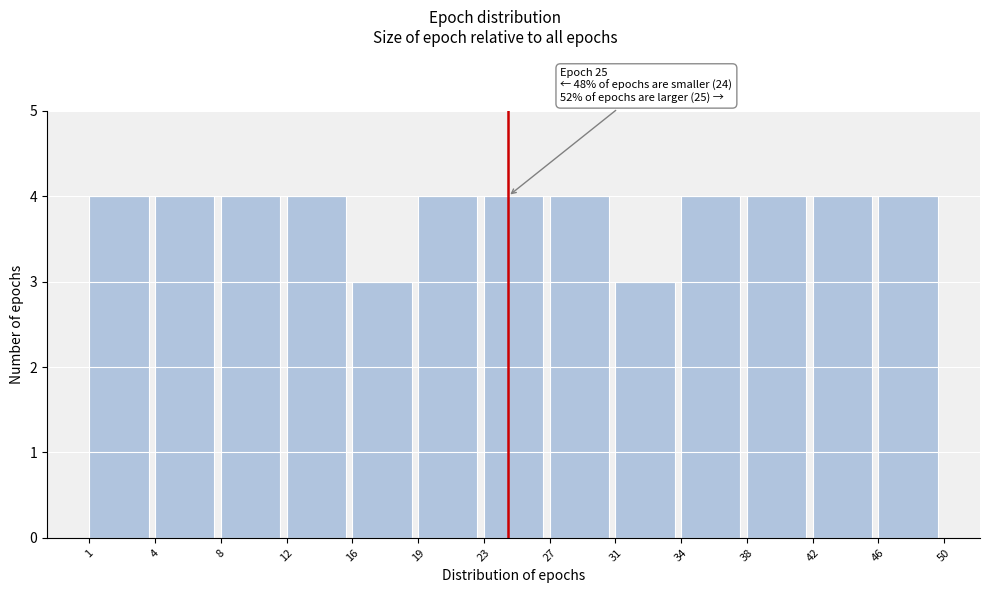

Reading left to right, extract all data points from this chart.

4	4	4	4	3	4	4	4	3	4	4	4	4